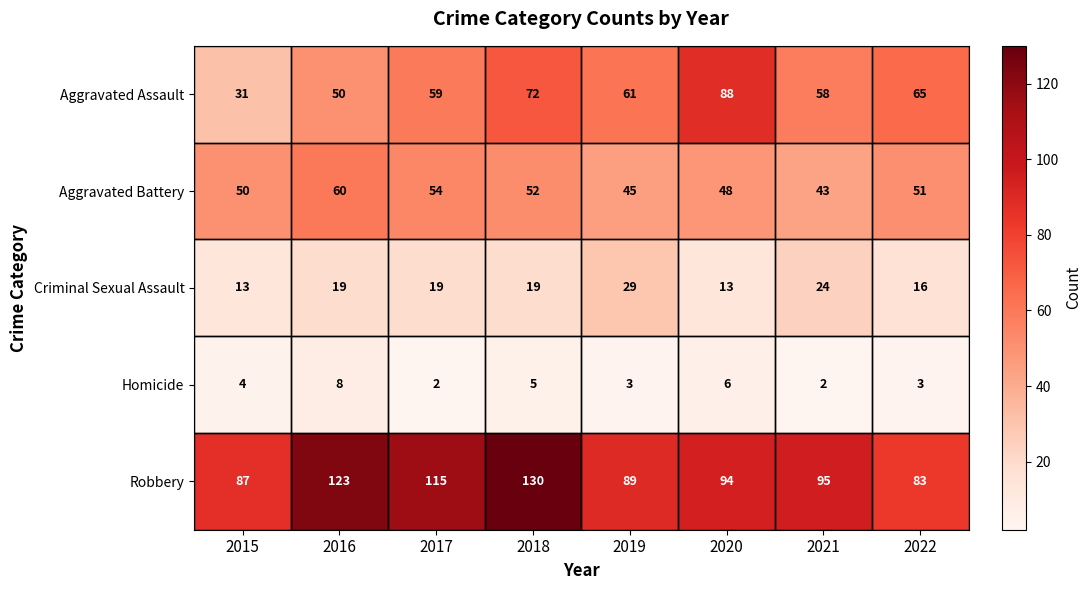

Rank the series at 2020 from highest to lowest value.

Robbery, Aggravated Assault, Aggravated Battery, Criminal Sexual Assault, Homicide